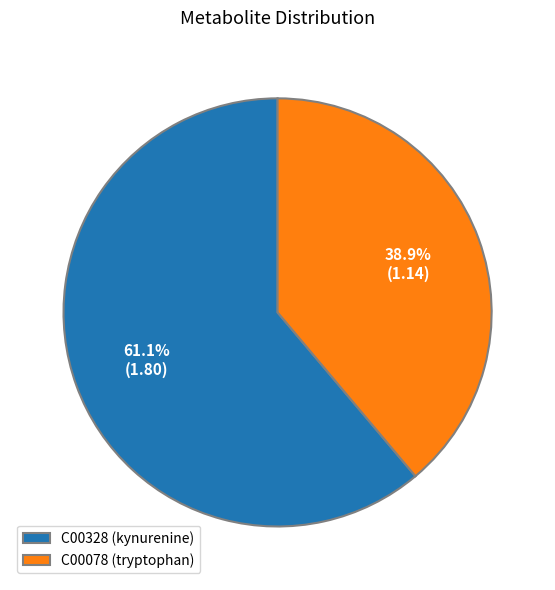

The C00078 slice represents 47% of the pie. True or false?

False